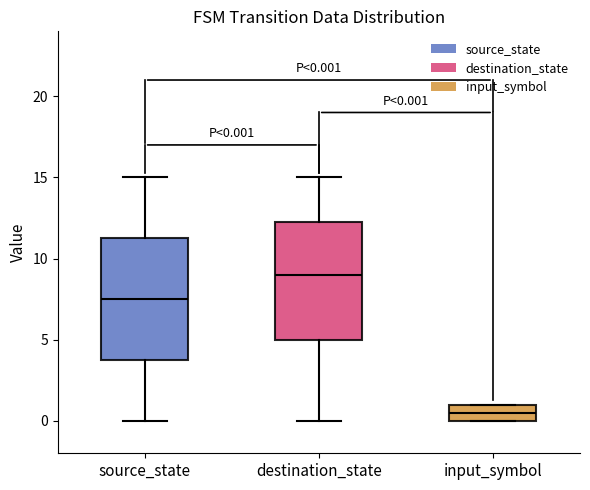

Which box's median line is the lowest?

input_symbol